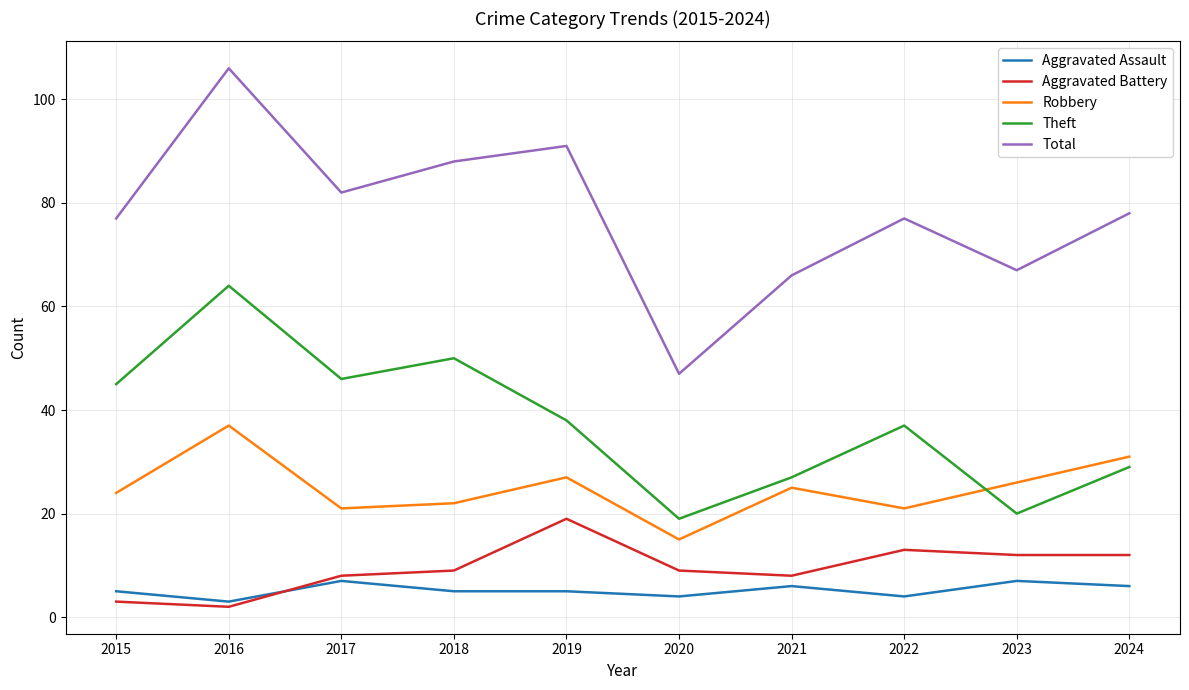

What is the total value across all series at 2015?

154